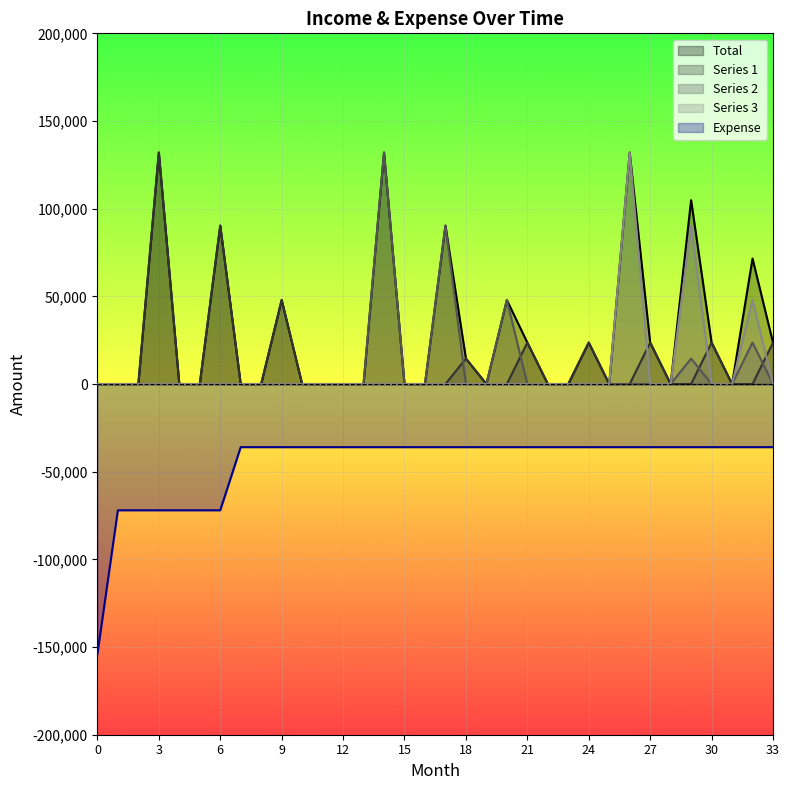

Rank the categories by Total value from highest to lowest.

3, 14, 26, 29, 6, 17, 32, 9, 20, 21, 24, 27, 30, 33, 18, 0, 1, 2, 4, 5, 7, 8, 10, 11, 12, 13, 15, 16, 19, 22, 23, 25, 28, 31